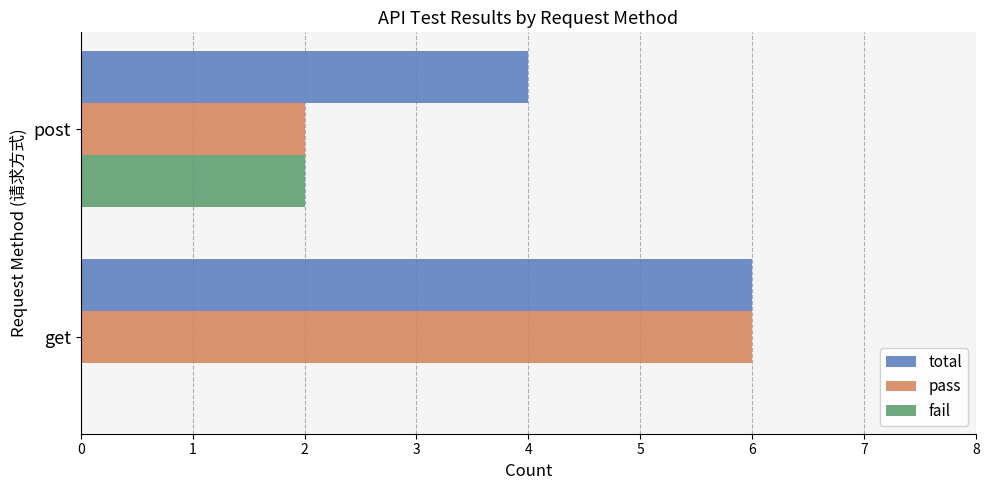

Which series changed the most between get and post?

pass